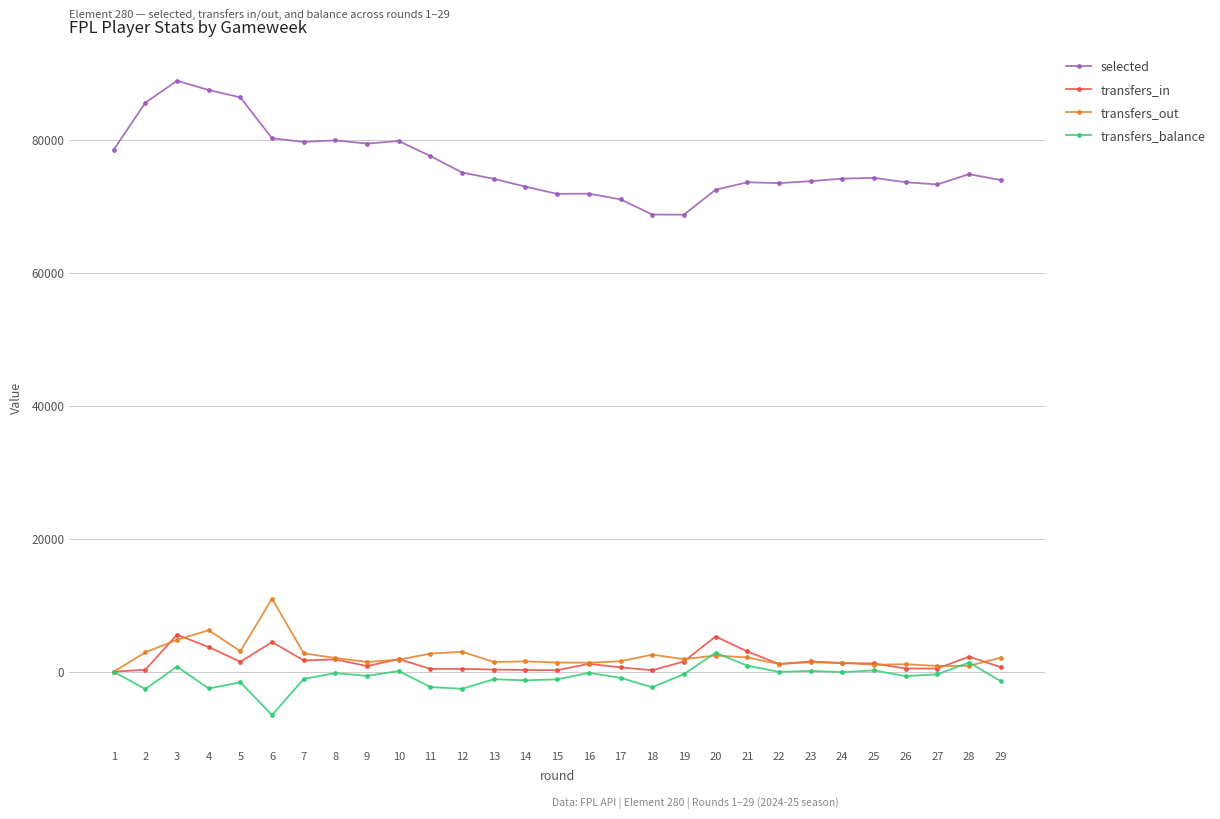

Which series ends up on top after the final intersection of transfers_out and transfers_balance?

transfers_out